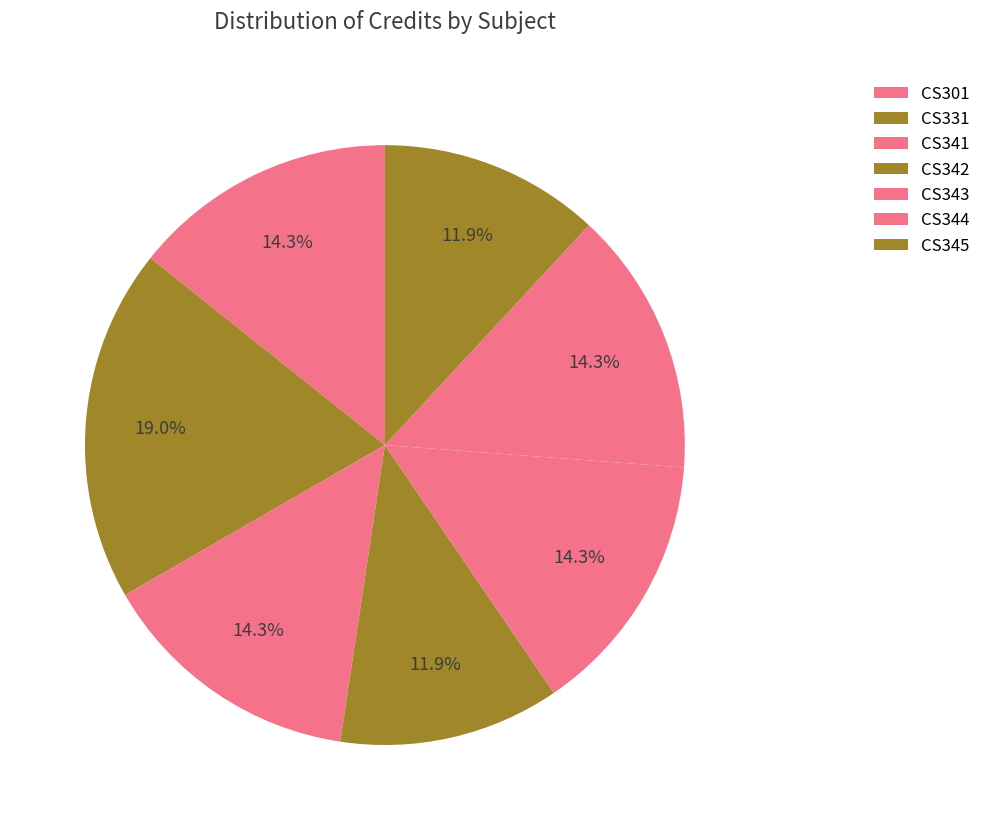

What percentage is the CS343 slice, to the nearest percent?

14%